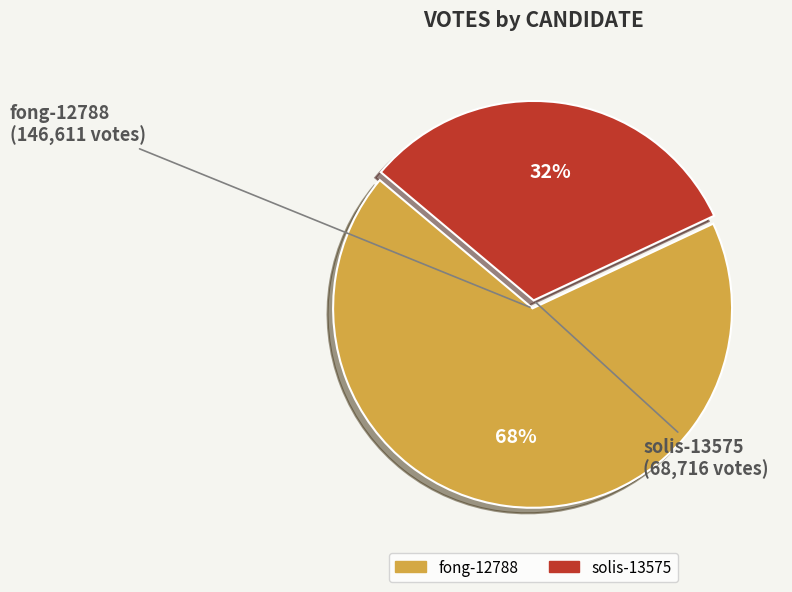

Combined, do fong-12788 and solis-13575 account for over 50%?

Yes